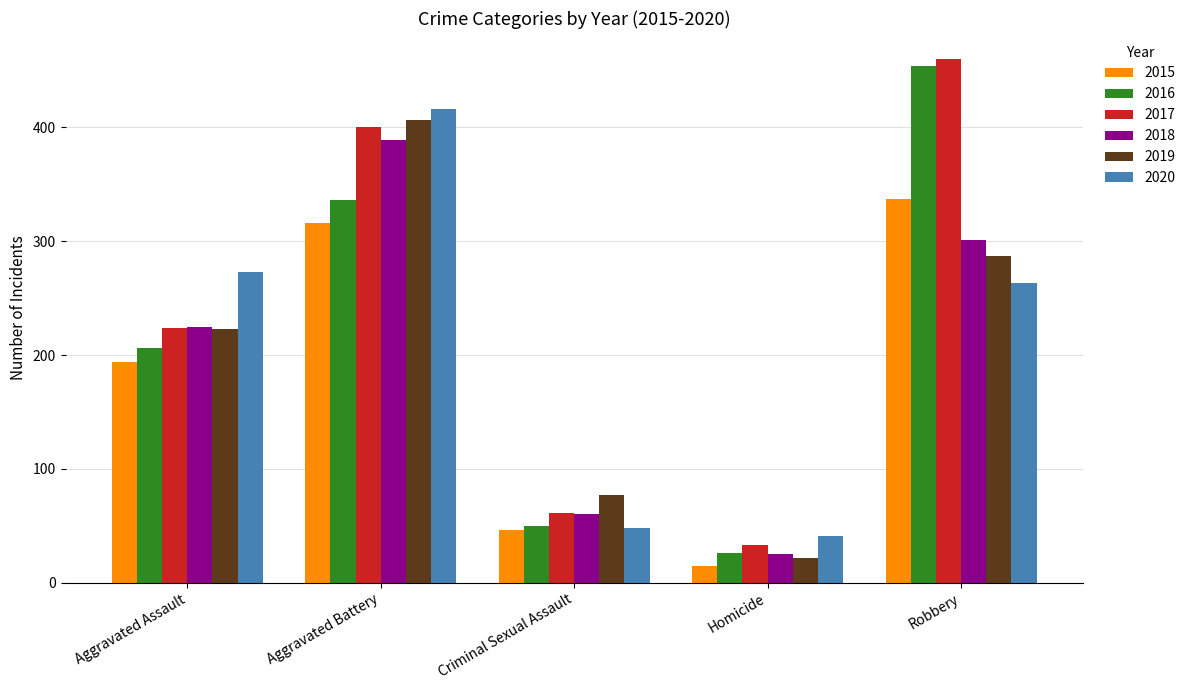

Reading left to right, list all the values displayed in this chart.

2015: Aggravated Assault=194	Aggravated Battery=316	Criminal Sexual Assault=46	Homicide=15	Robbery=337
2016: Aggravated Assault=206	Aggravated Battery=336	Criminal Sexual Assault=50	Homicide=26	Robbery=454
2017: Aggravated Assault=224	Aggravated Battery=400	Criminal Sexual Assault=61	Homicide=33	Robbery=460
2018: Aggravated Assault=225	Aggravated Battery=389	Criminal Sexual Assault=60	Homicide=25	Robbery=301
2019: Aggravated Assault=223	Aggravated Battery=407	Criminal Sexual Assault=77	Homicide=22	Robbery=287
2020: Aggravated Assault=273	Aggravated Battery=416	Criminal Sexual Assault=48	Homicide=41	Robbery=263